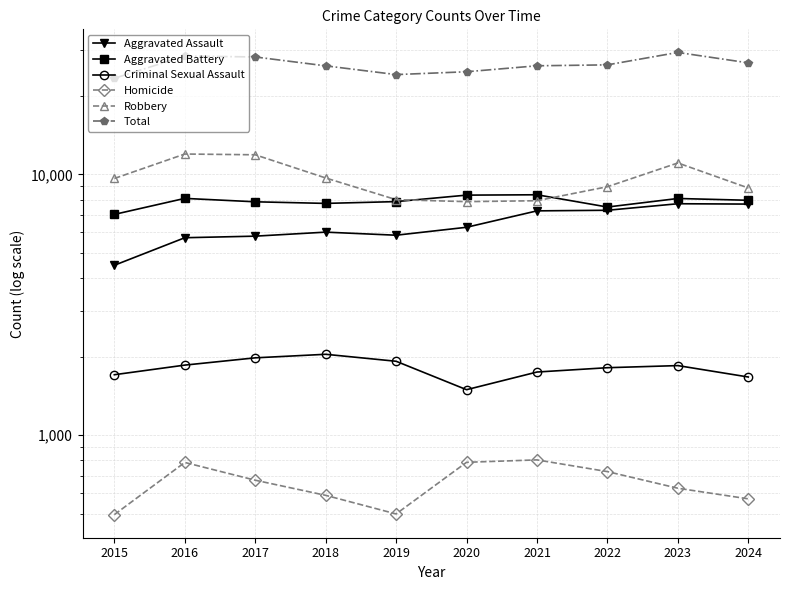

Reading left to right, extract all data points from this chart.

Aggravated Assault: 4480	5713	5793	6002	5841	6265	7242	7280	7712	7688
Aggravated Battery: 7019	8085	7845	7735	7858	8321	8347	7491	8078	7951
Criminal Sexual Assault: 1705	1856	1979	2042	1920	1494	1746	1814	1848	1671
Homicide: 496	786	672	588	499	787	804	725	626	570
Robbery: 9638	11960	11880	9681	7995	7855	7920	8963	11053	8863
Total: 23338	28400	28169	26048	24113	24722	26059	26273	29317	26743